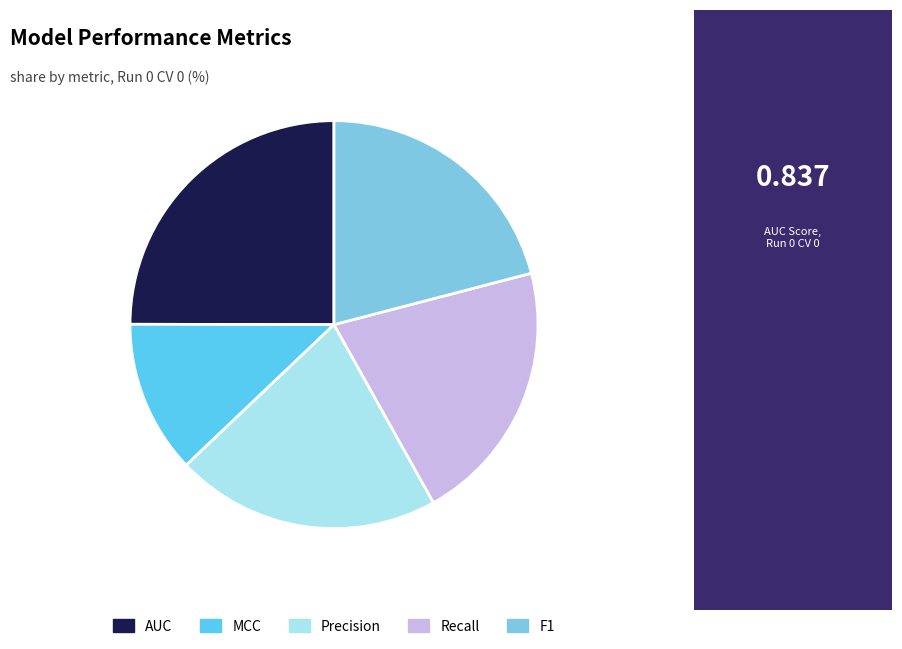

Between Precision and AUC, which is larger?

AUC